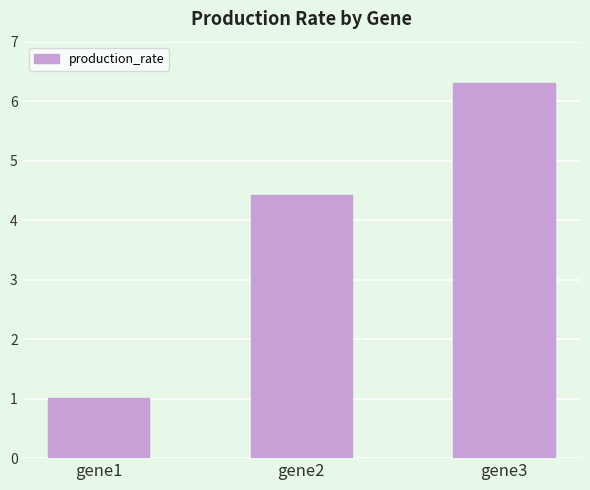

Reading left to right, extract all data points from this chart.

1.0	4.4	6.3